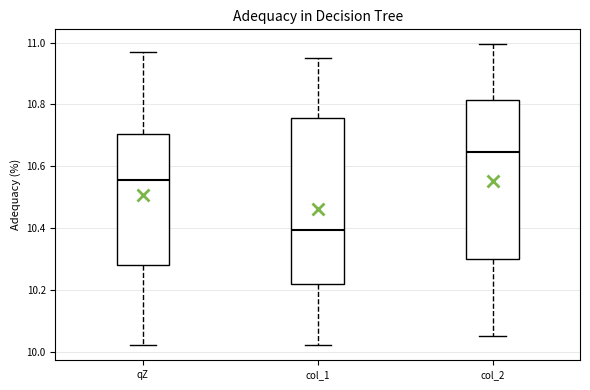

Which box has the highest median line?

col_2